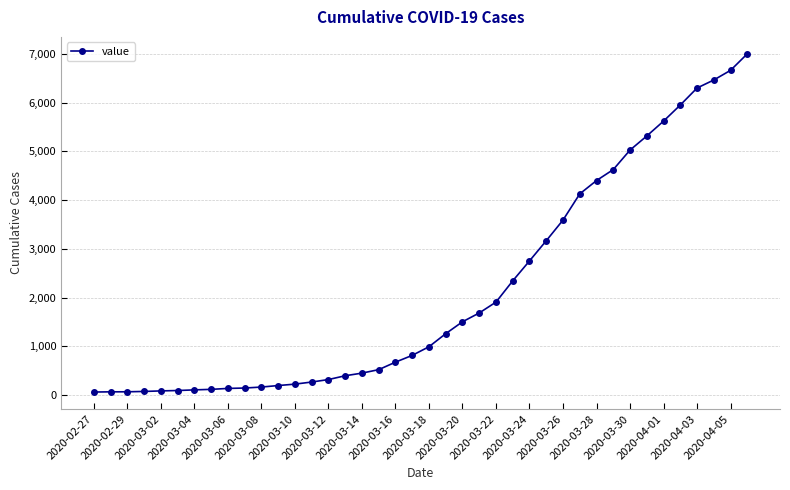

What is the difference between the maximum and minimum values?

6939